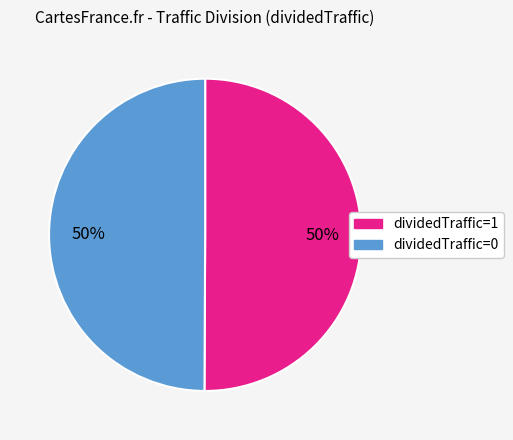

Is the sum of dividedTraffic=1 and dividedTraffic=0 greater than half?

Yes